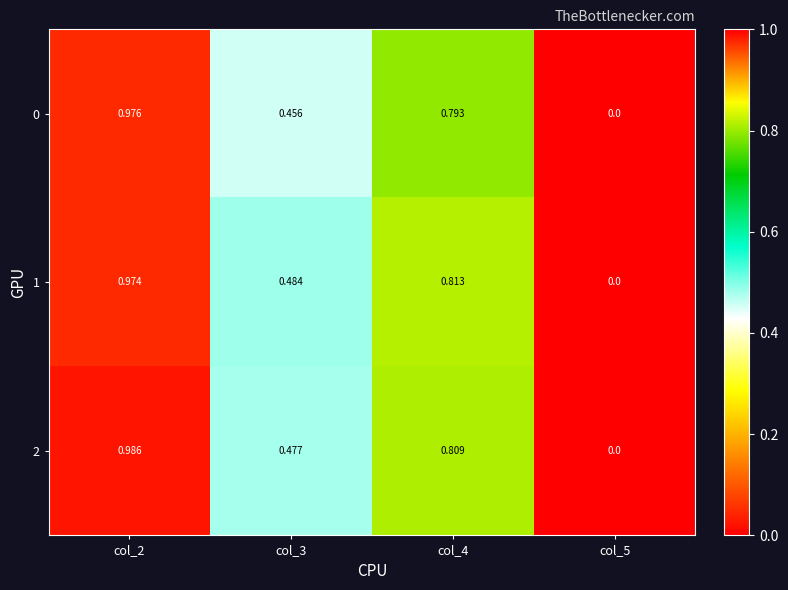

What is the total value across all series at col_2?

2.9